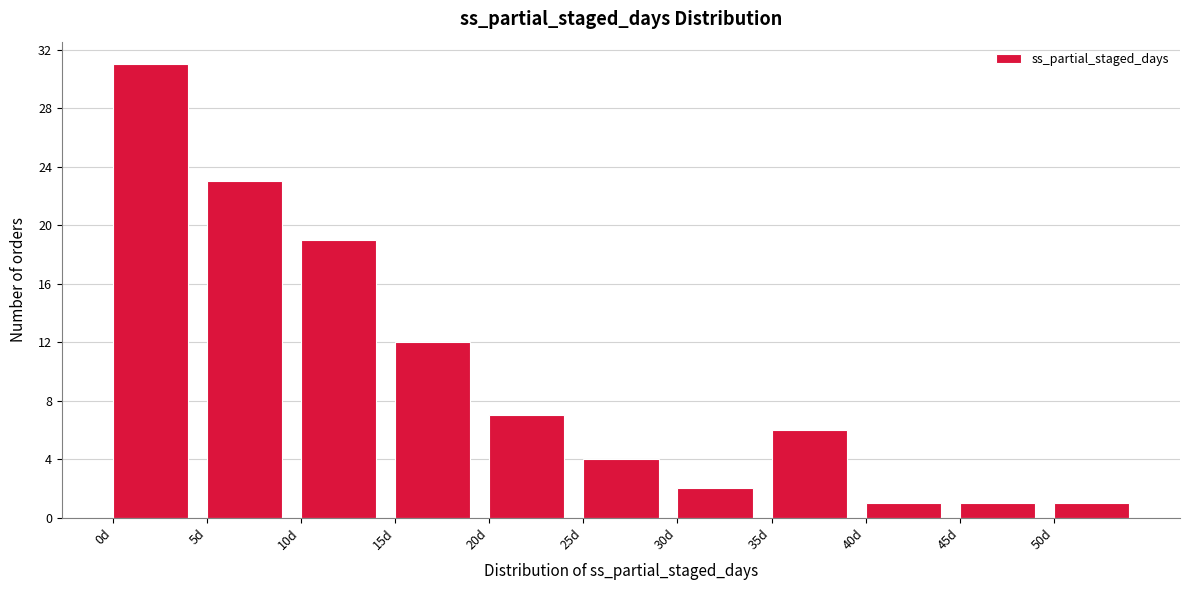

Reading left to right, transcribe this chart: for each bar, give the range it covers on the x-axis and its height. The values are not printed on the chart, so give them approximately, as read against the axis.

0 to 5: 31
5 to 10: 23
10 to 15: 19
15 to 20: 12
20 to 25: 7
25 to 30: 4
30 to 35: 2
35 to 40: 6
40 to 45: 1
45 to 50: 1
50 to 55: 1